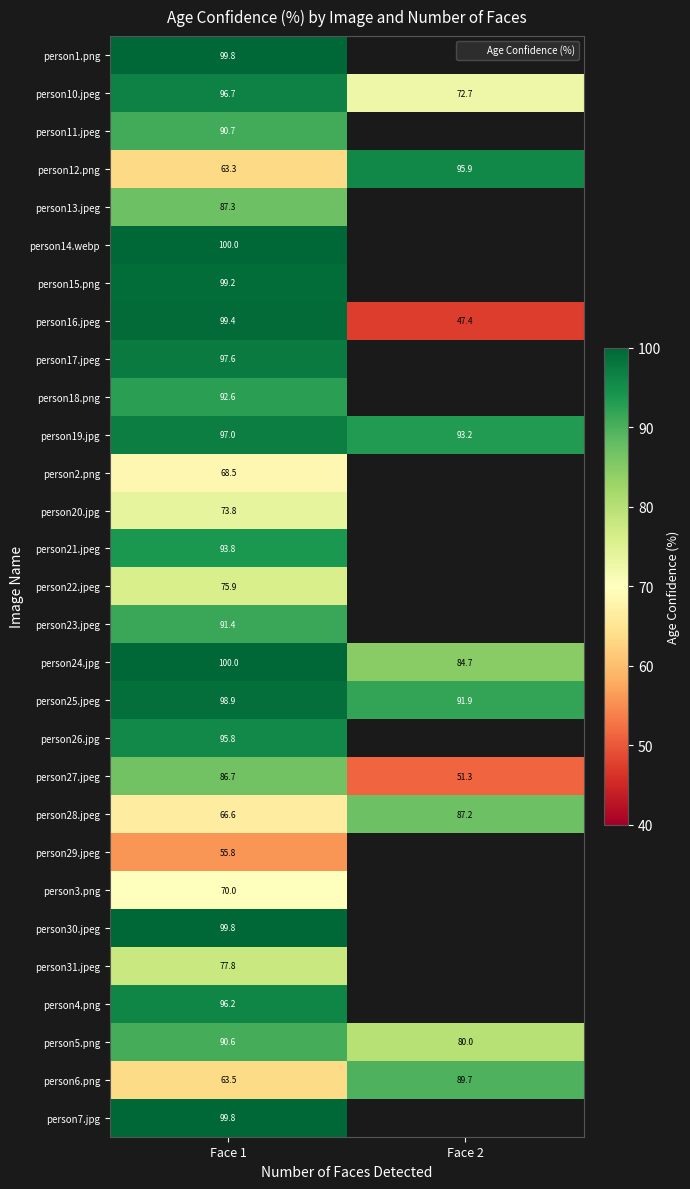

The person4.png series shows 96.2 at Face 1. True or false?

True